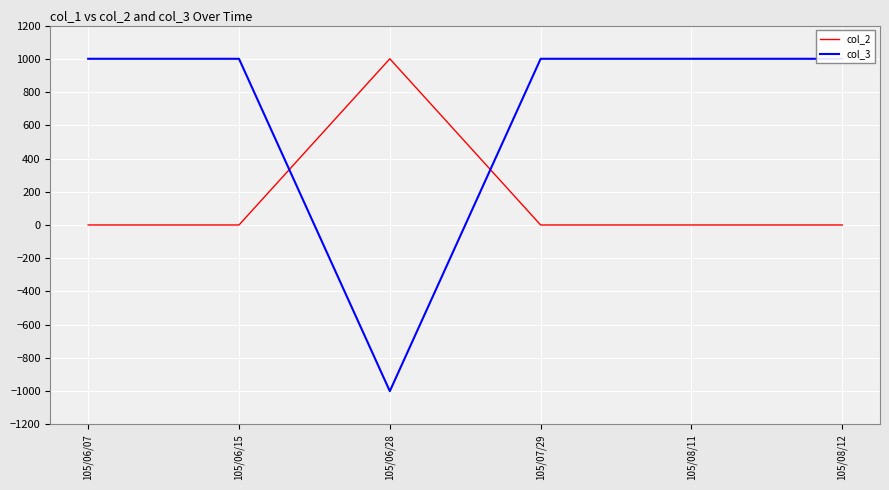

Reading left to right, transcribe all the data shown in this chart.

col_2: 0	0	1000	0	0	0
col_3: 1000	1000	-1000	1000	1000	1000